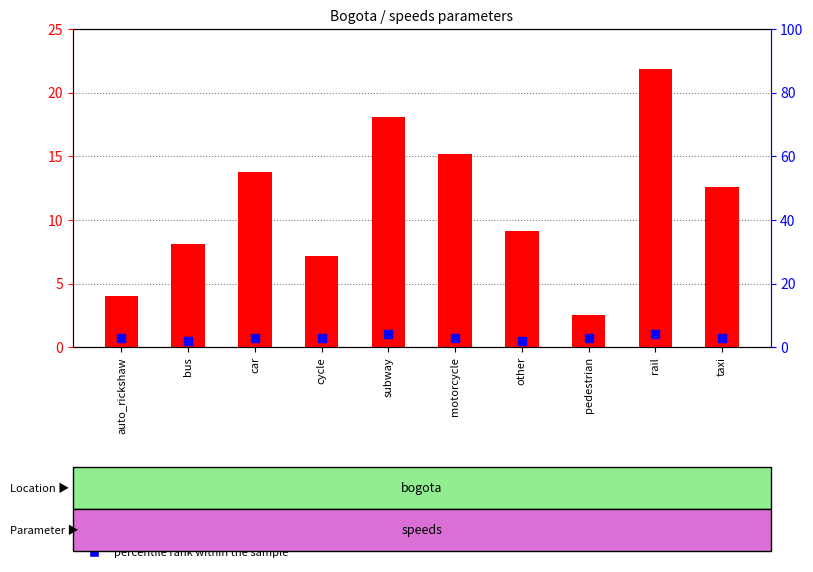

Which series reaches the minimum Y coordinate?

percentile rank within the sample